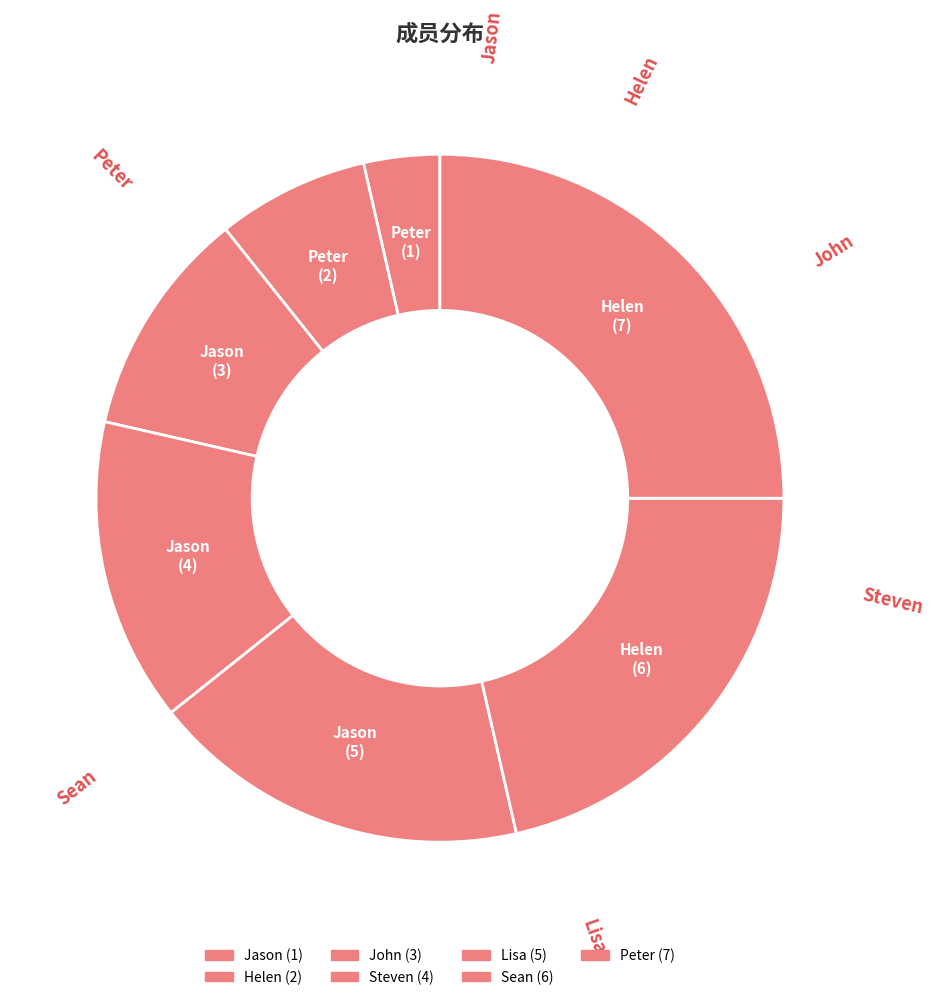

How many segments does this pie chart have?

7